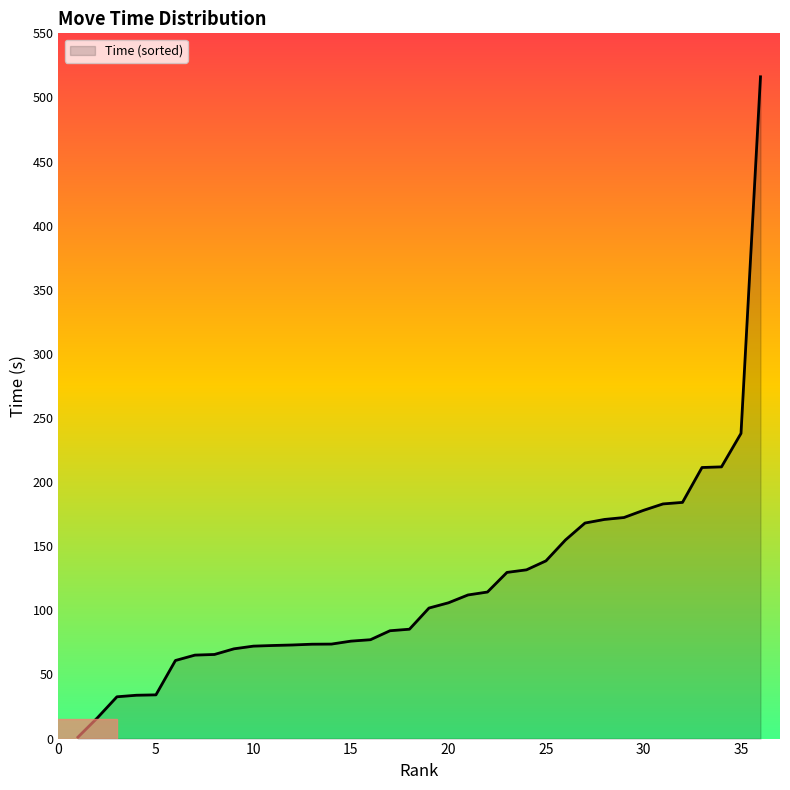

What is the difference between the maximum and minimum values?

515.0